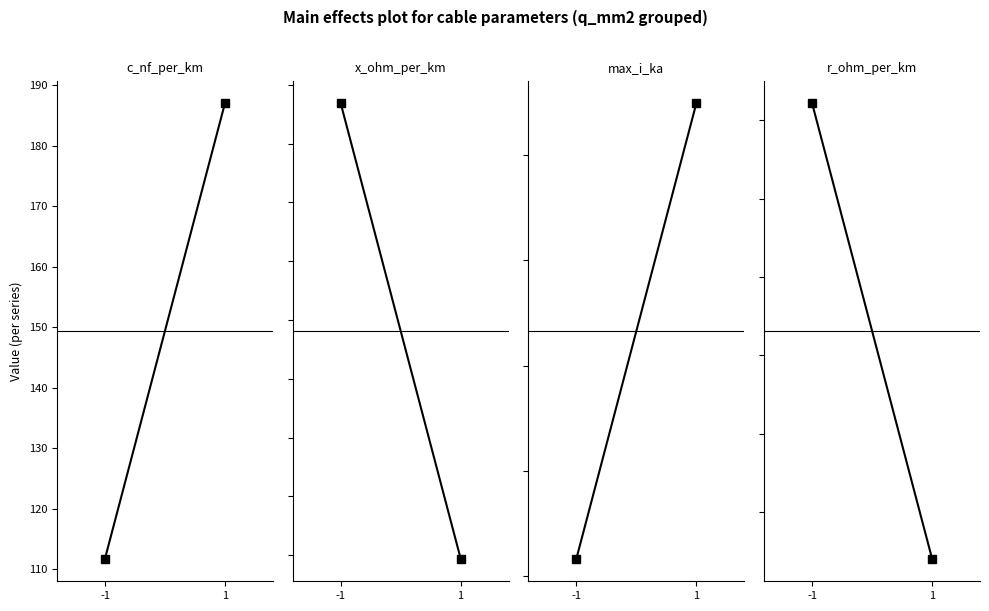

Which series has the largest total across all categories?

c_nf_per_km